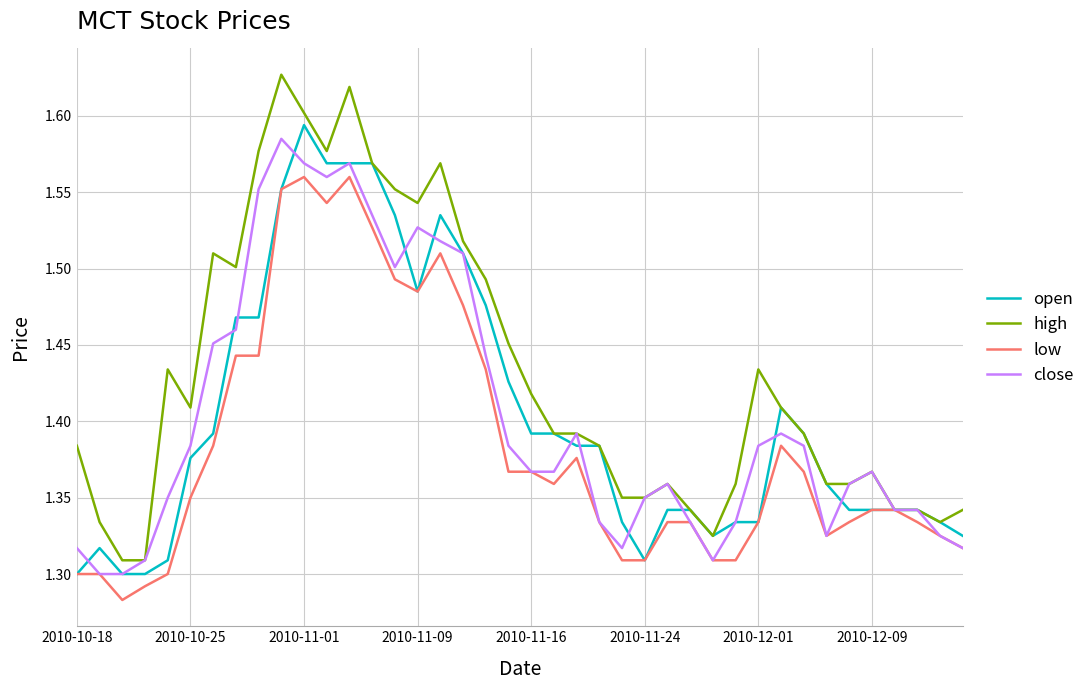

Which series has the largest total across all categories?

high